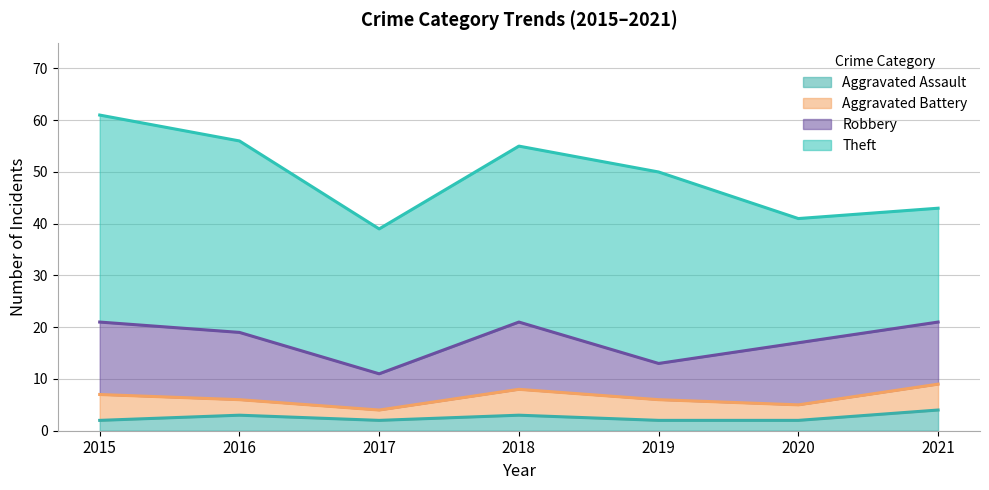

What is the highest value of the Robbery series?

14